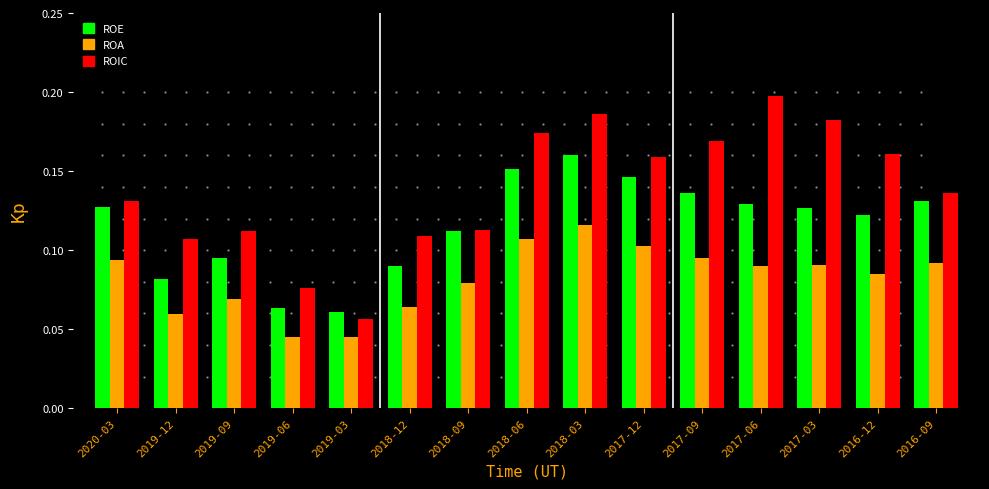

Between 2019-06 and 2016-12, which series saw the biggest shift?

ROIC